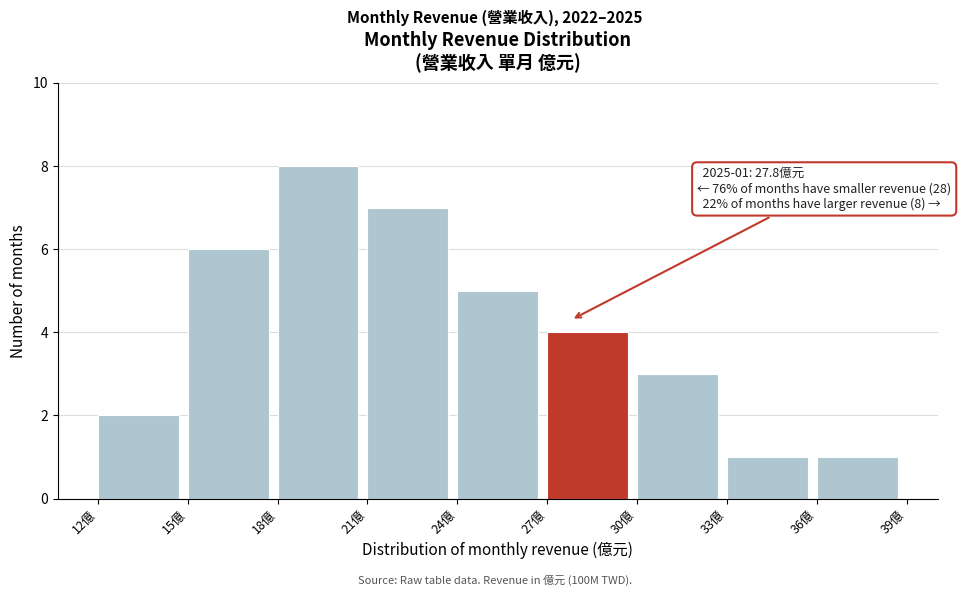

Which range on the x-axis has the tallest bar?

18 to 21